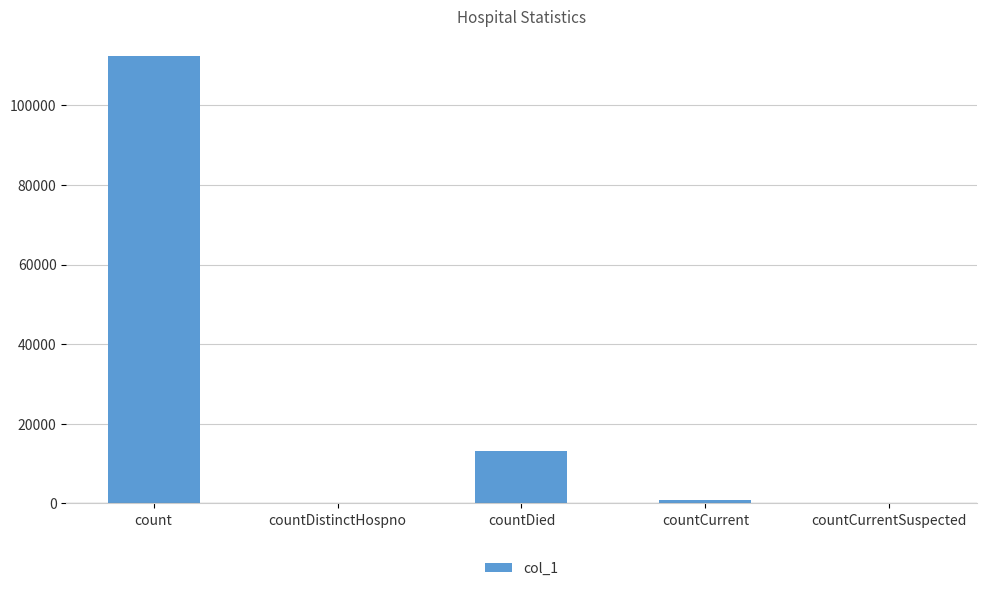

At which label is the value closest to 56193?

countDied